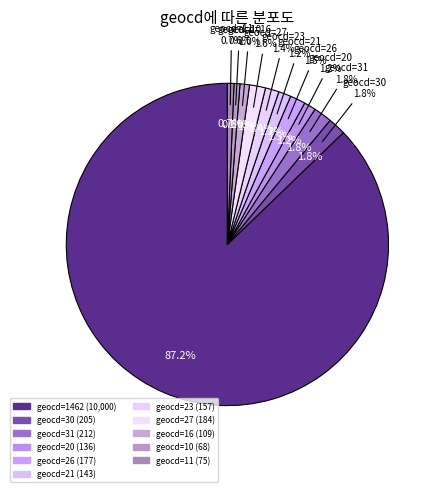

To the nearest percent, what portion does 177 represent?

2%